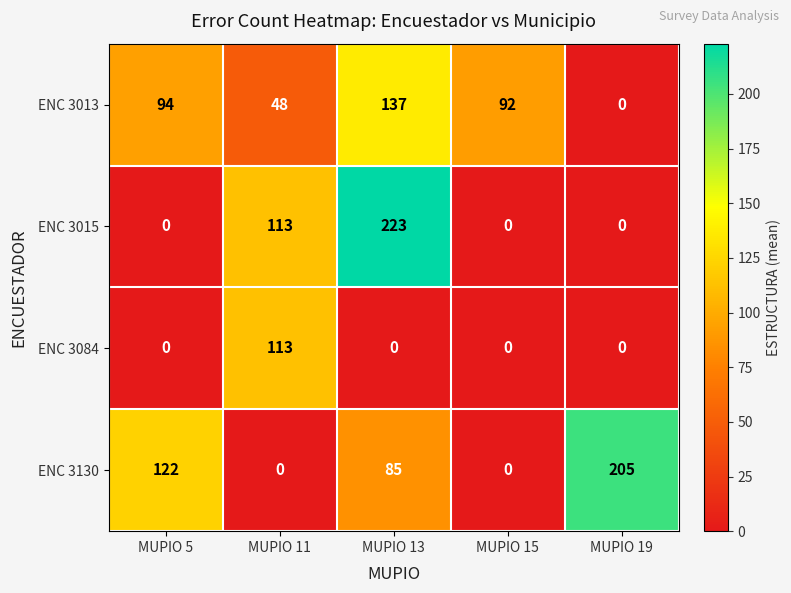

What is the greatest value displayed?

223